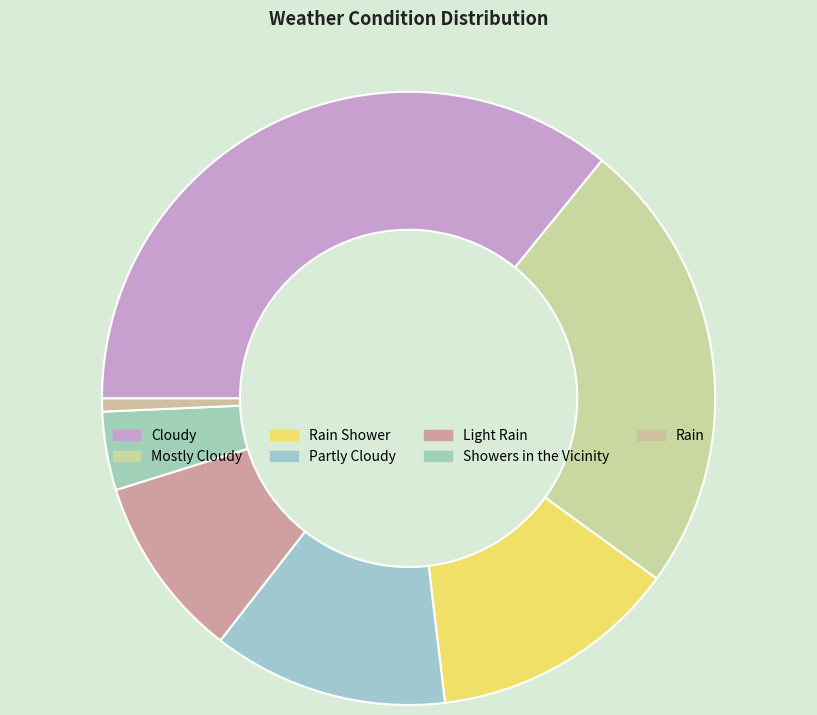

To the nearest percent, what percentage of the pie is Rain?

1%